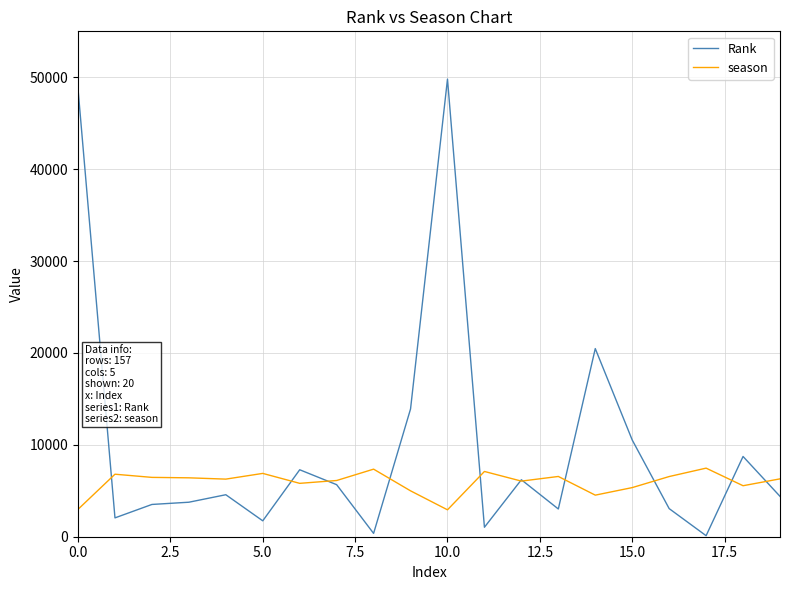

Which series has the largest range (max minus min)?

Rank